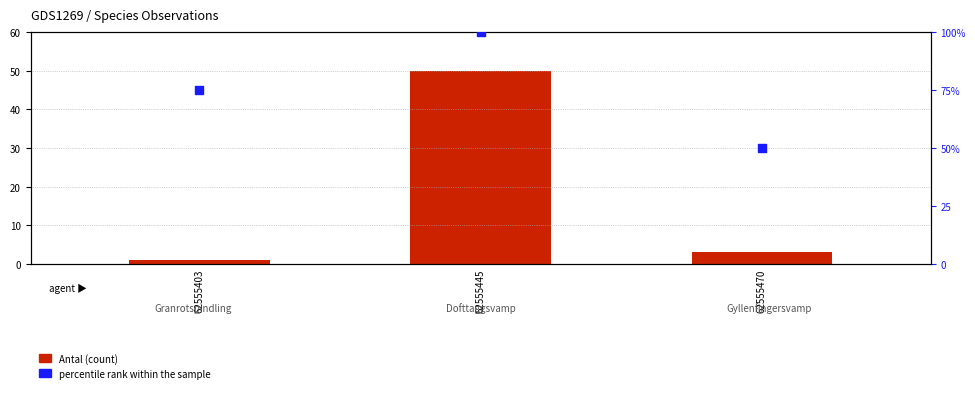

Which series contains the highest Y value?

percentile rank within the sample